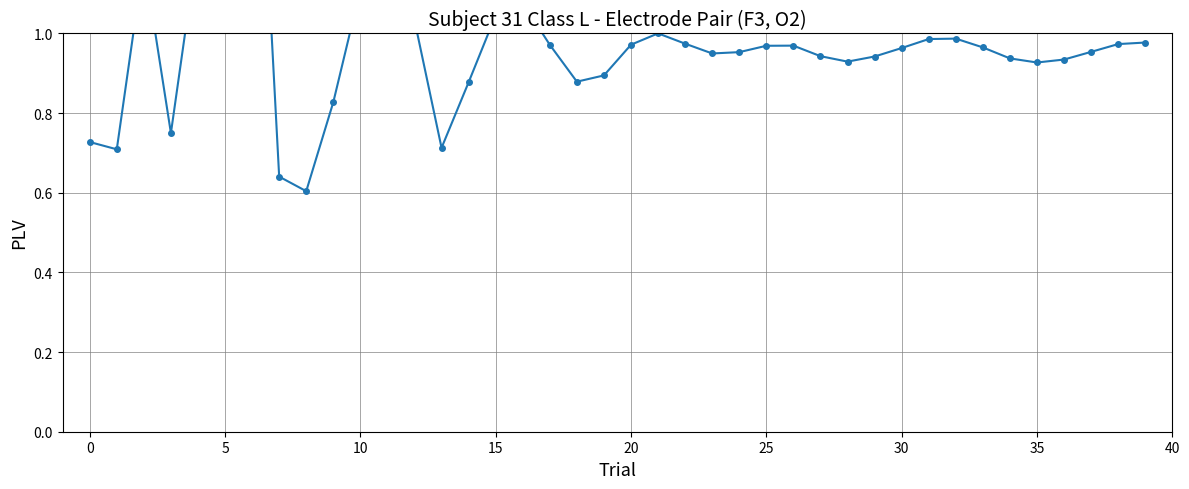

What is the greatest value displayed?

1.9